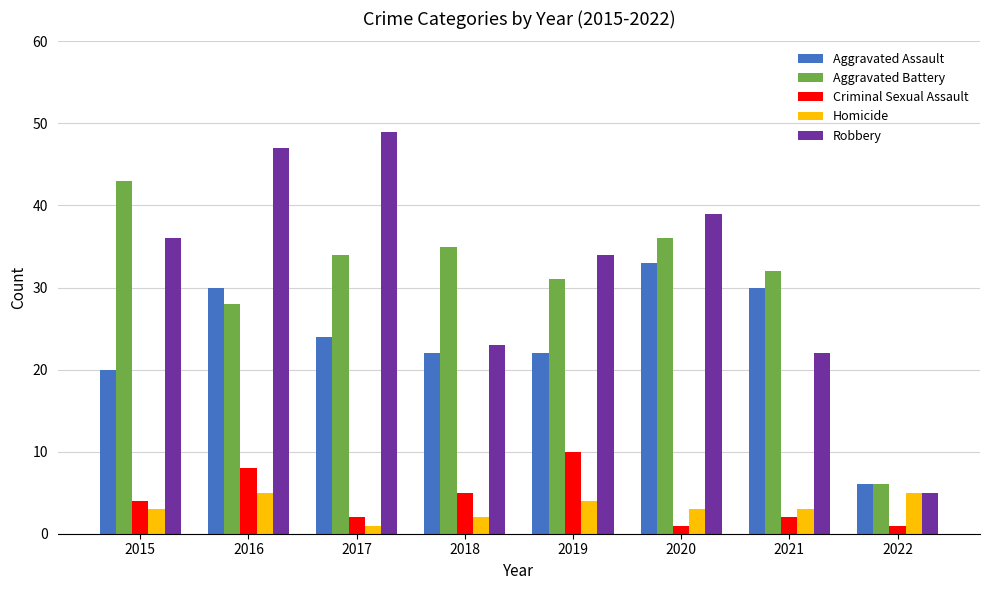

Reading right to left, what are all the values shown in this chart?

Aggravated Assault: 6	30	33	22	22	24	30	20
Aggravated Battery: 6	32	36	31	35	34	28	43
Criminal Sexual Assault: 1	2	1	10	5	2	8	4
Homicide: 5	3	3	4	2	1	5	3
Robbery: 5	22	39	34	23	49	47	36